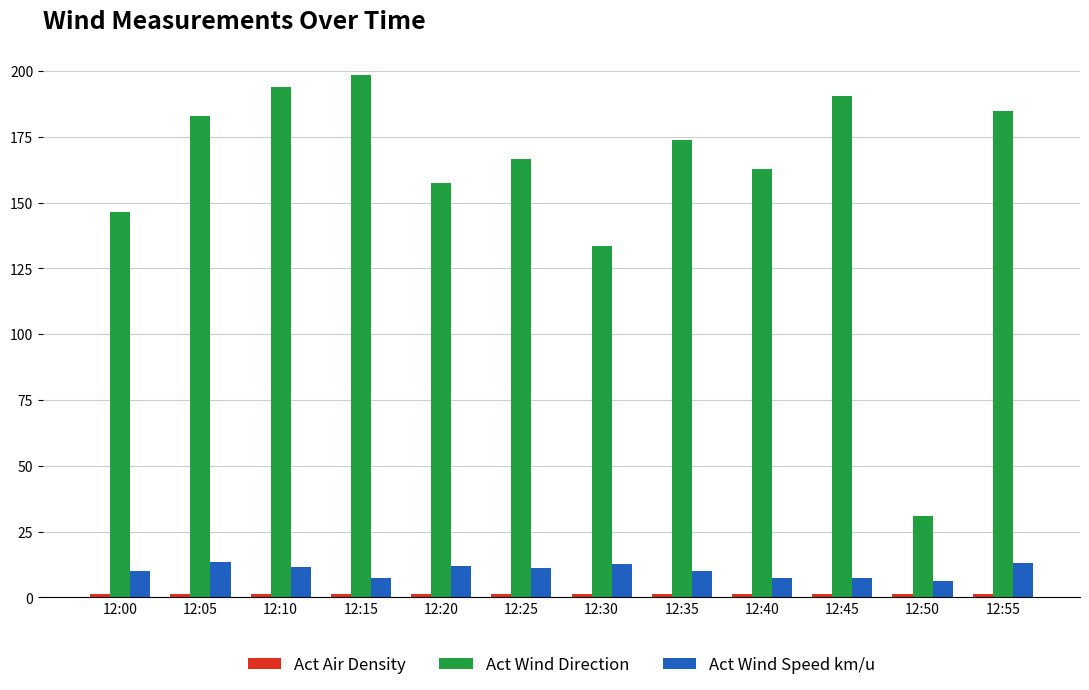

What is the approximate value of Act Wind Direction at 12:30?

133.4